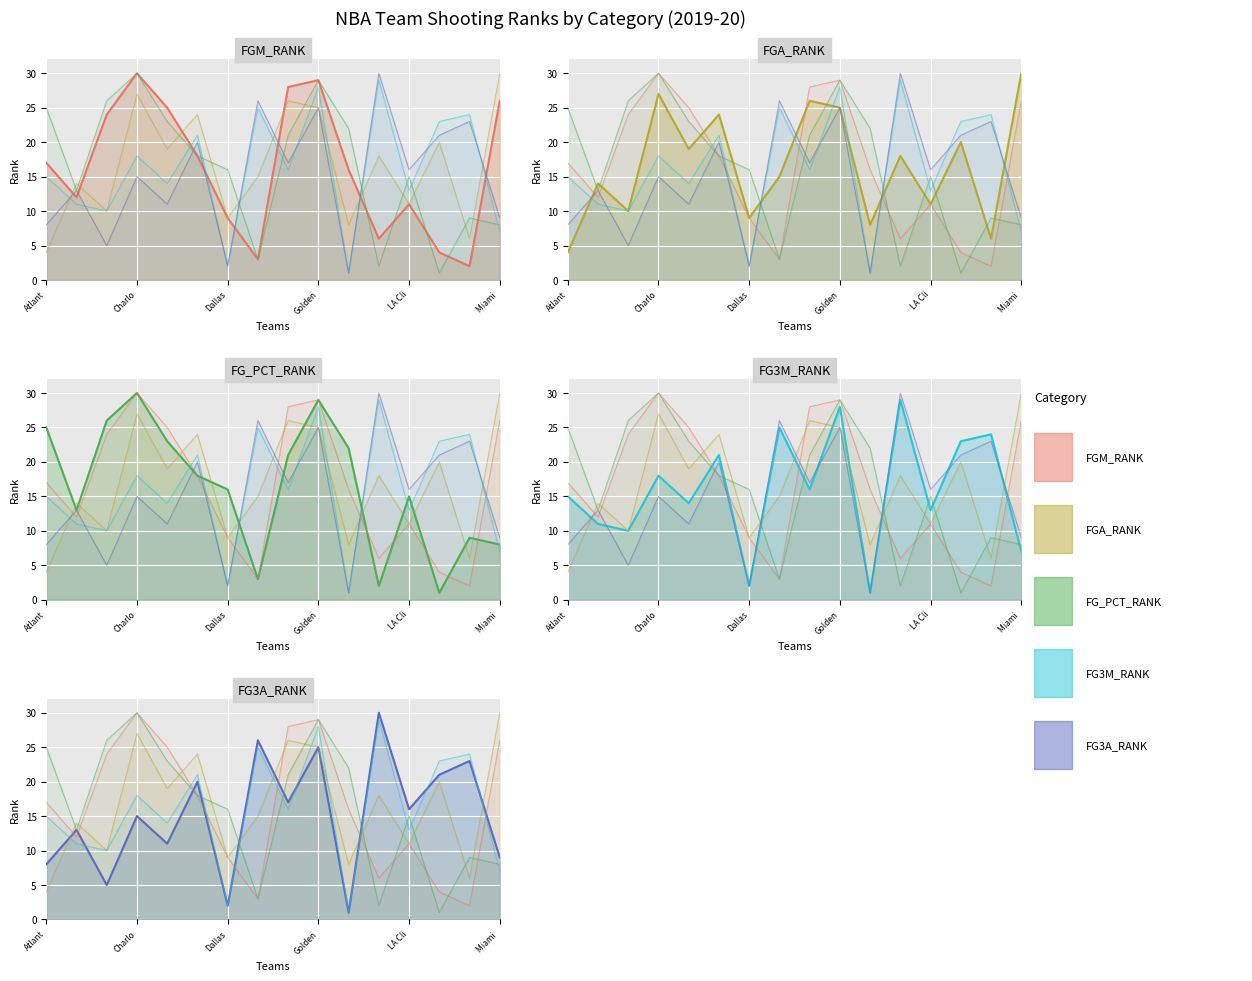

List the series in order of their peak value, lowest first.

FG3M_RANK, FGM_RANK, FGA_RANK, FG_PCT_RANK, FG3A_RANK